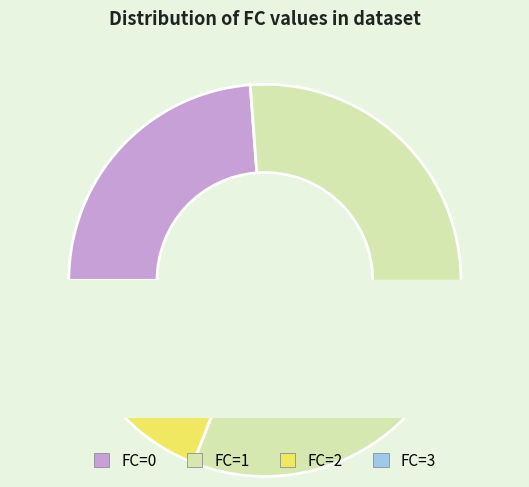

Count the number of slices in the pie.

4